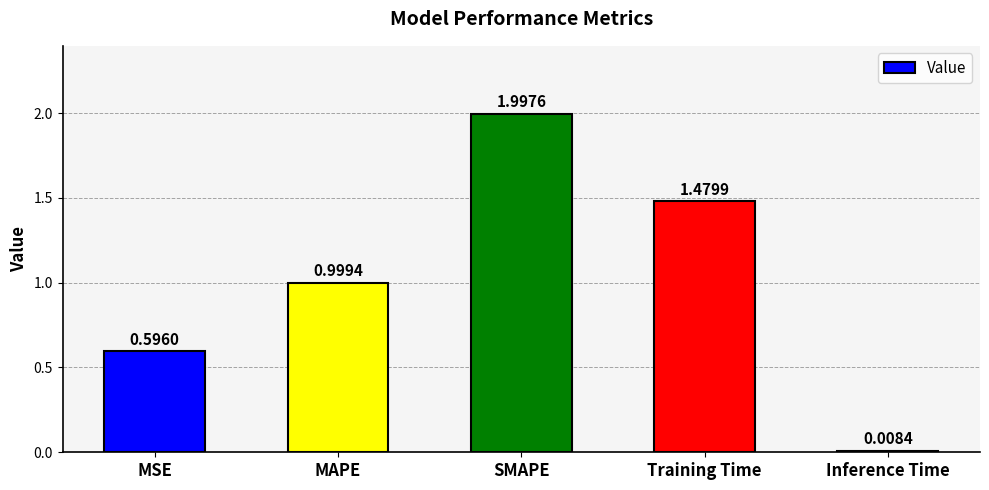

What is the sum of all values?

5.1